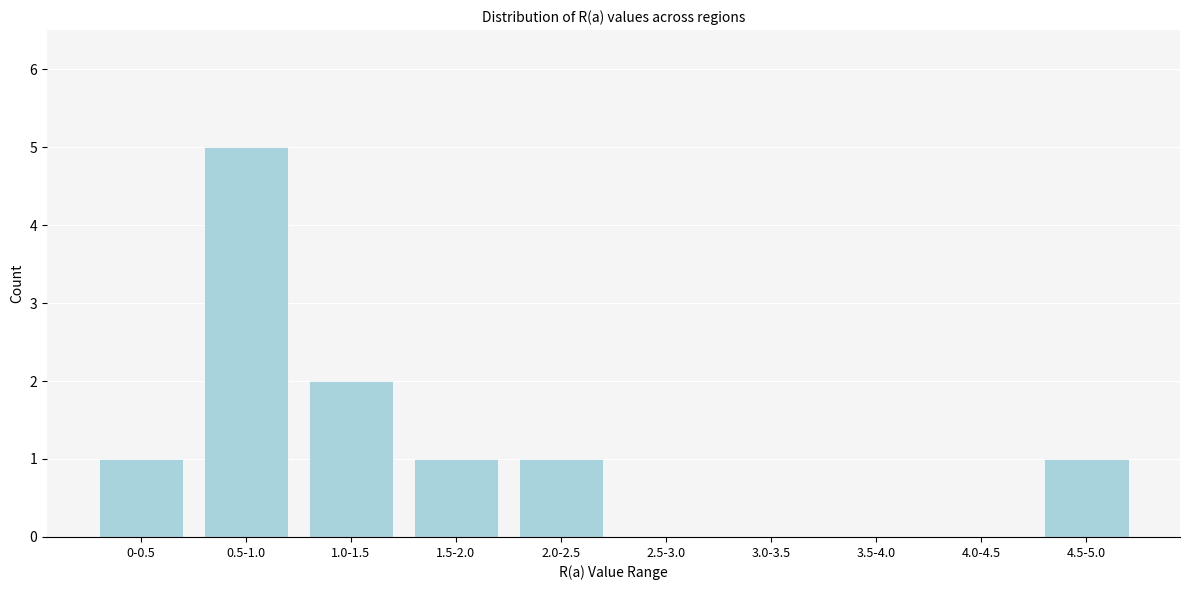

Reading left to right, extract all data points from this chart.

0-0.5=1	0.5-1.0=5	1.0-1.5=2	1.5-2.0=1	2.0-2.5=1	2.5-3.0=0	3.0-3.5=0	3.5-4.0=0	4.0-4.5=0	4.5-5.0=1